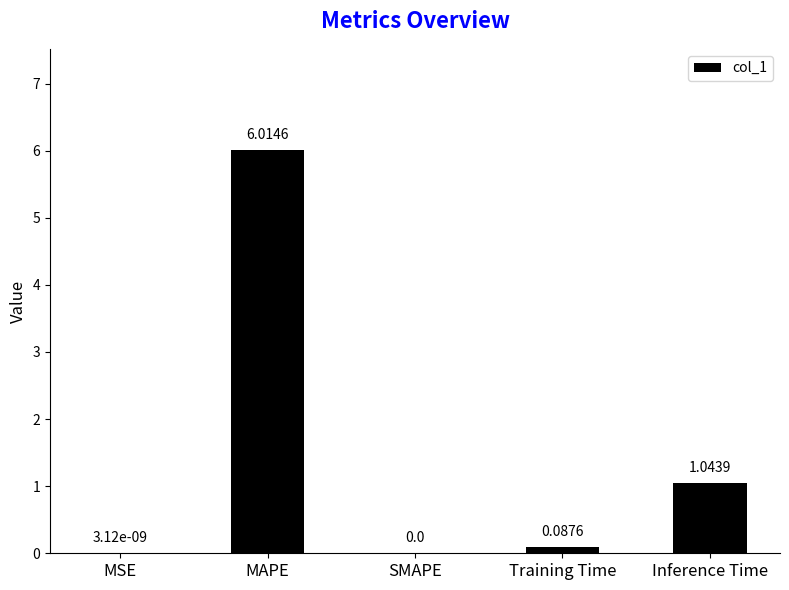

Where is the data nearest to the value 3?

Inference Time